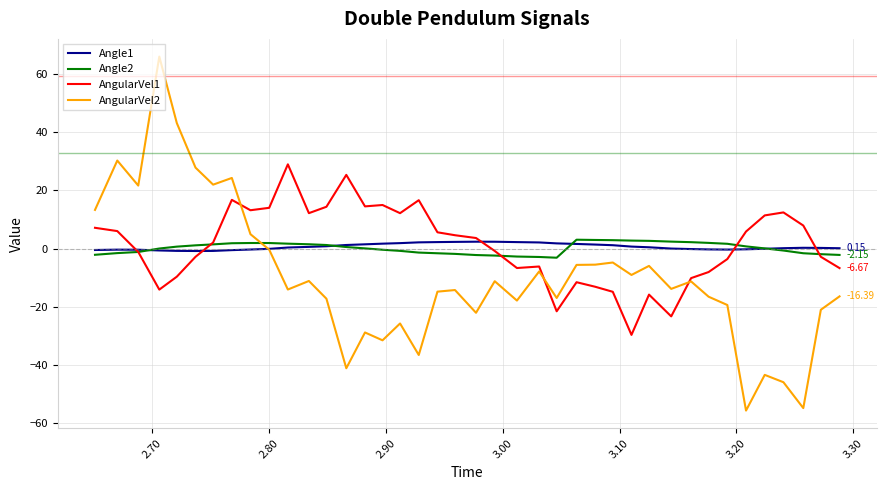

How many categories are shown in the chart?

40